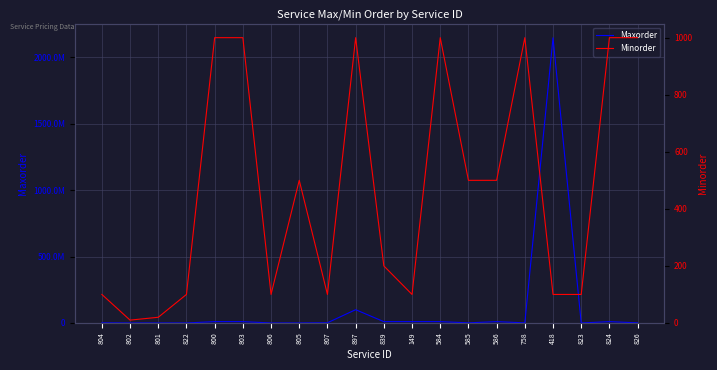

Reading left to right, what are all the values shown in this chart?

Maxorder: 804=1000000	802=15000	801=25000	822=100000	800=10000000	803=10000000	806=15000	805=70000	807=1500000	897=100000000	839=10000000	149=10000000	584=10000000	585=1000000	586=10000000	758=1000000	418=2147483647	823=100000	824=10000000	826=1000000
Minorder: 804=100	802=10	801=20	822=100	800=1000	803=1000	806=100	805=500	807=100	897=1000	839=200	149=100	584=1000	585=500	586=500	758=1000	418=100	823=100	824=1000	826=1000